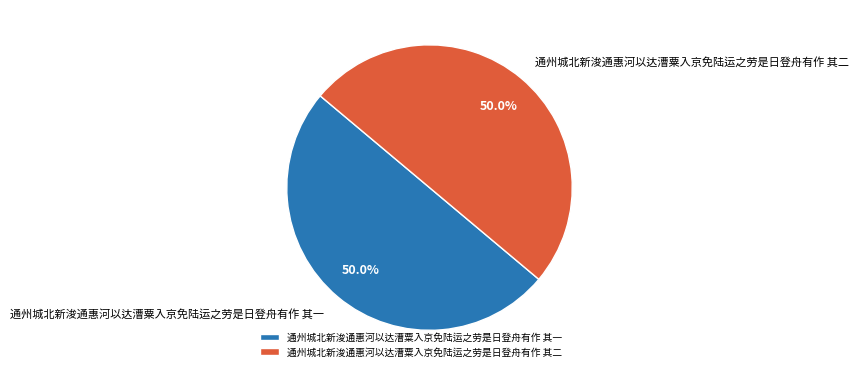

What is the ratio of the value at 通州城北新浚通惠河以达漕粟入京免陆运之劳是日登舟有作 其二 to the value at 通州城北新浚通惠河以达漕粟入京免陆运之劳是日登舟有作 其一?

1.0